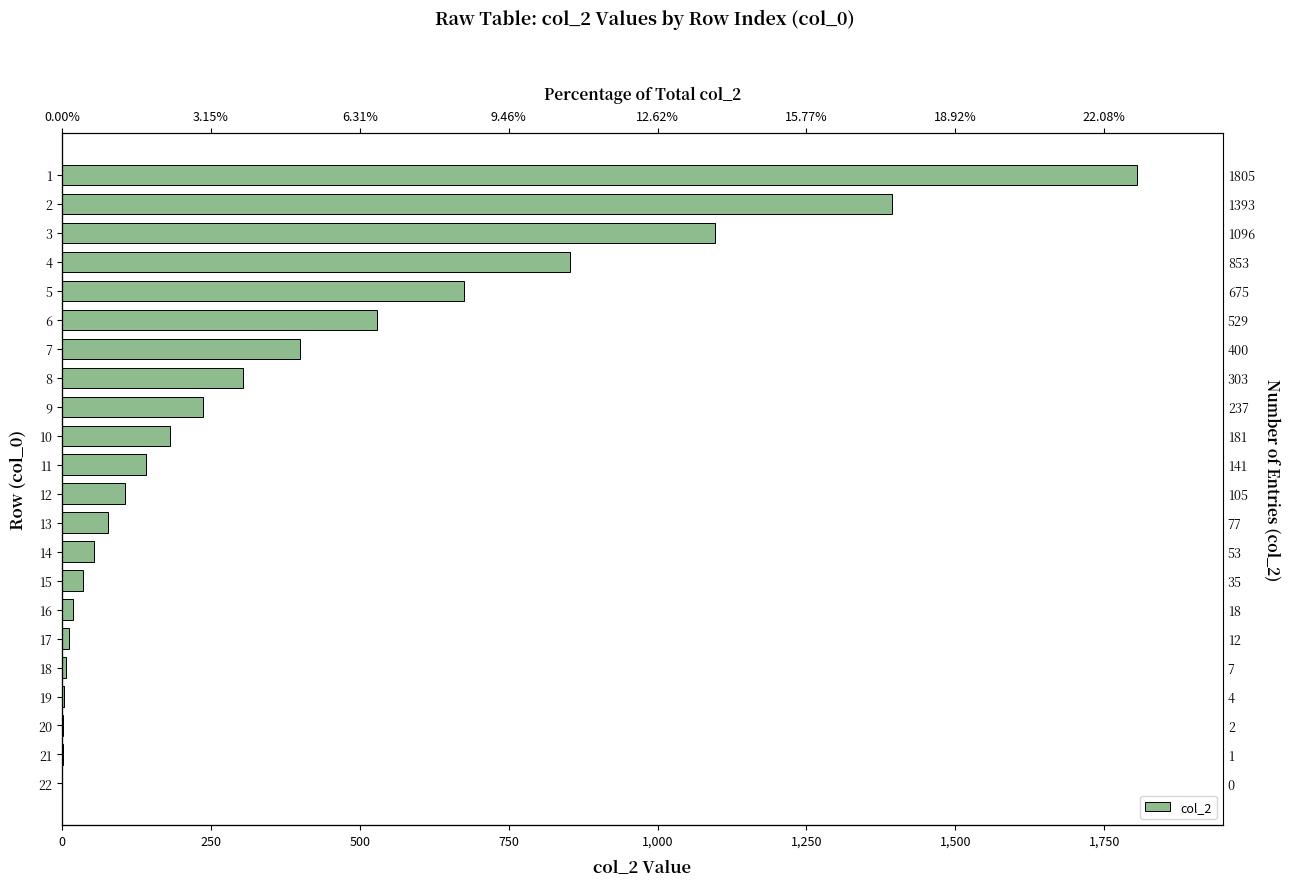

How many values exceed 141?

10